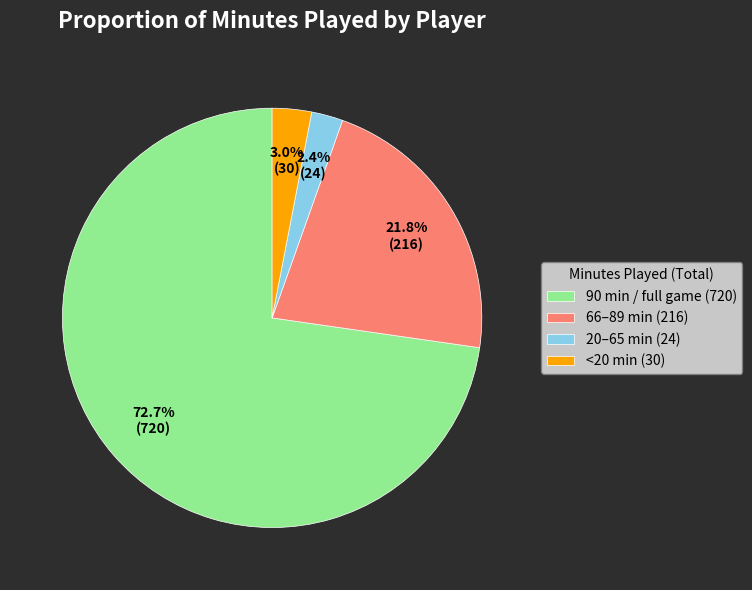

Which has a higher value, <20 min (30) or 90 min / full game (720)?

90 min / full game (720)